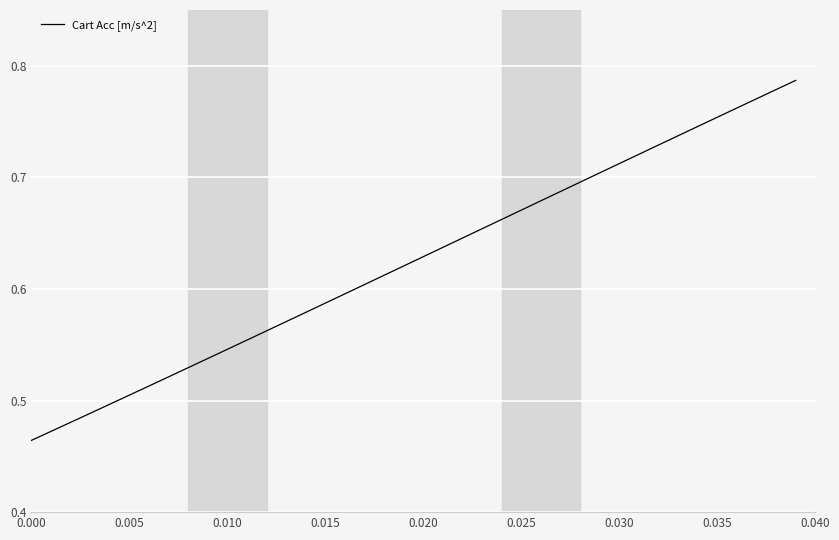

What is the difference between the maximum and minimum values?

0.3